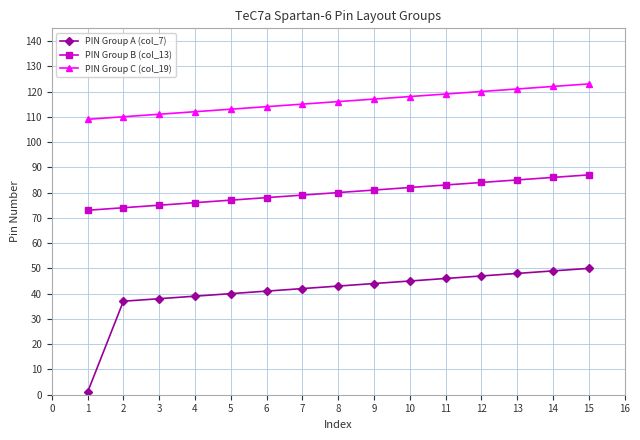

Is it true that PIN Group C (col_19) equals 58 at 15?

False